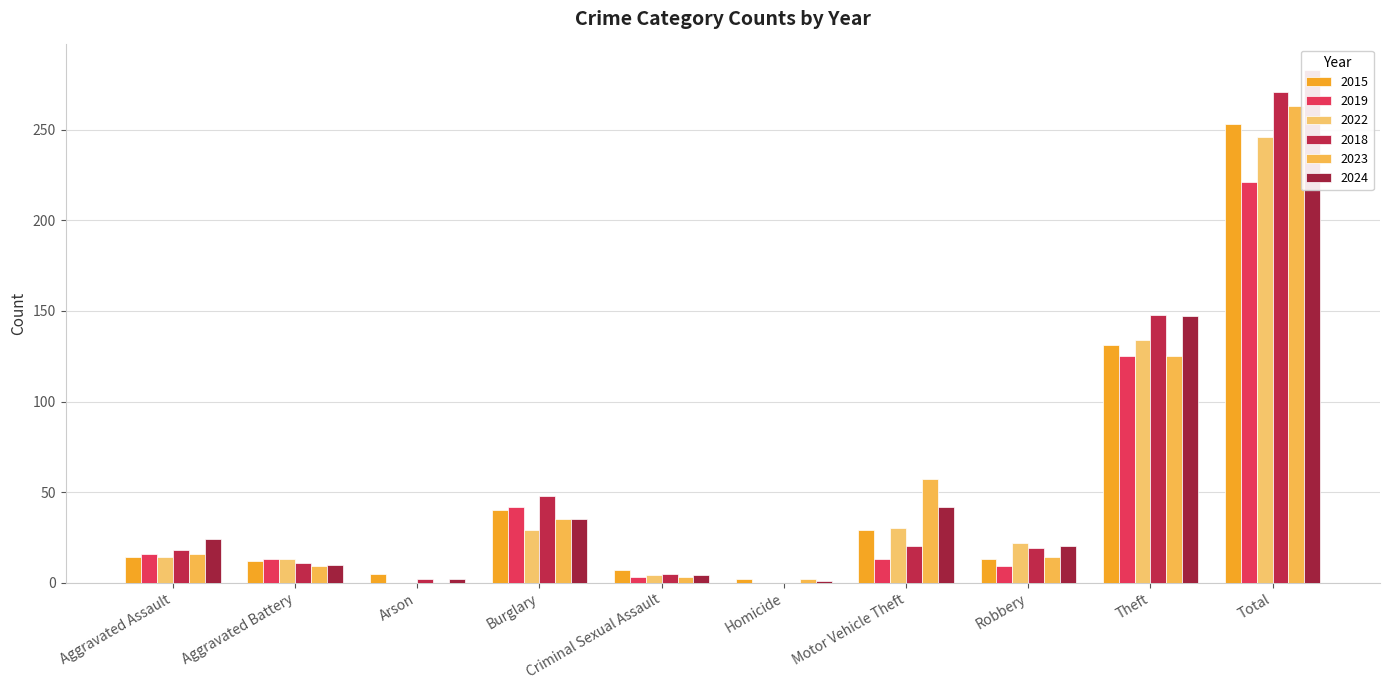

Which series has the largest total across all categories?

2024